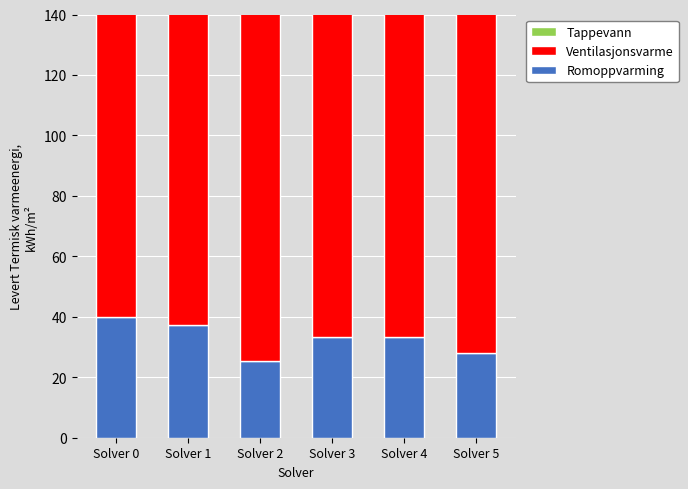

Which category has the highest value in the Tappevann series?

Solver 3